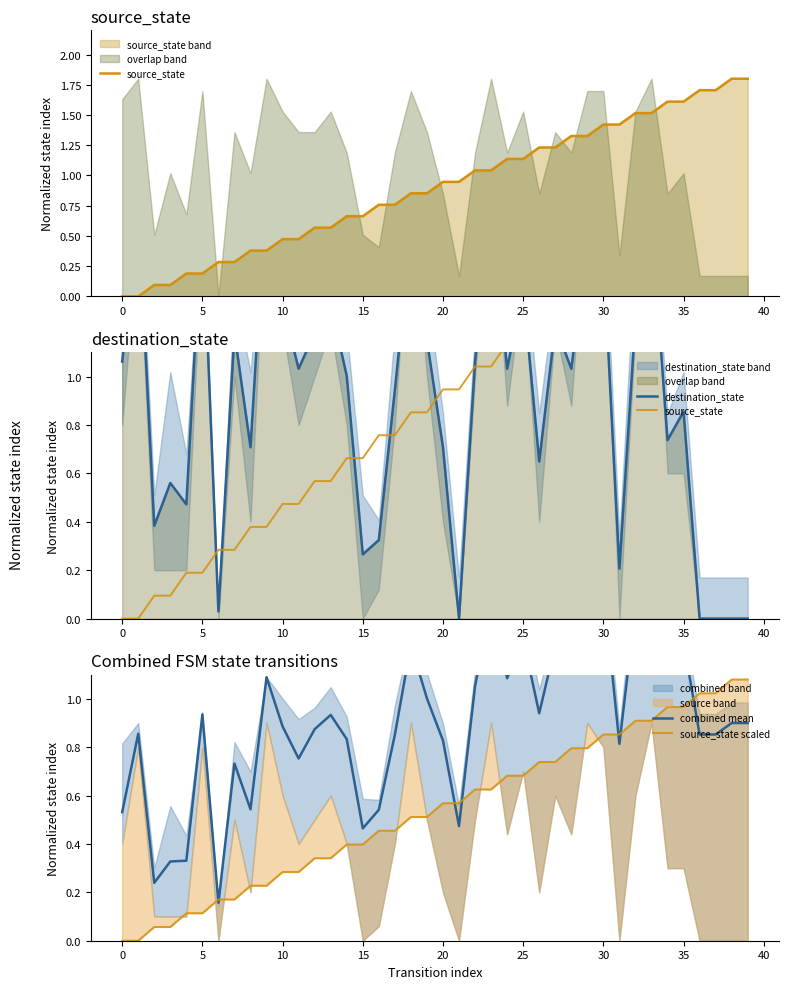

True or false: combined mean has more than 1 interior local peaks.

True